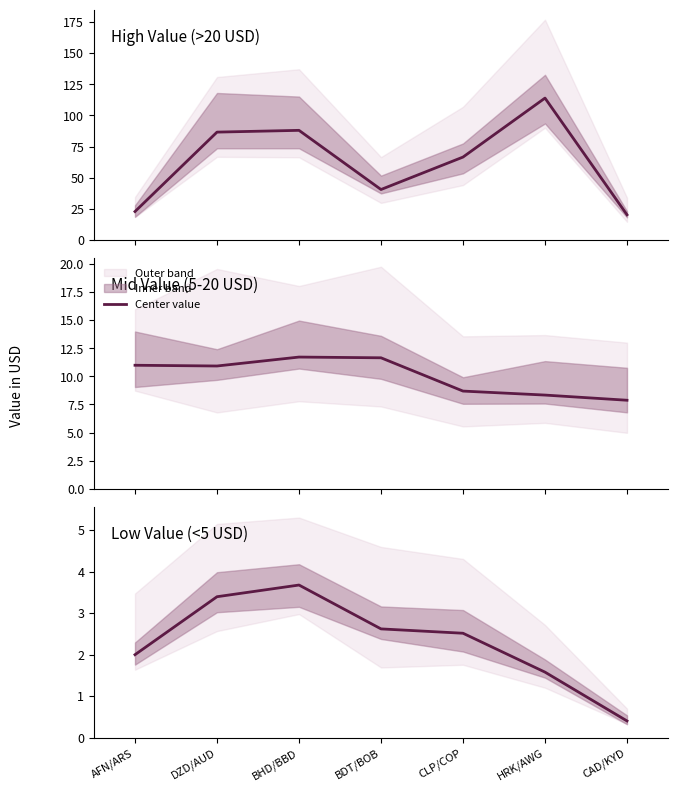

How many lines are shown in the chart?

3